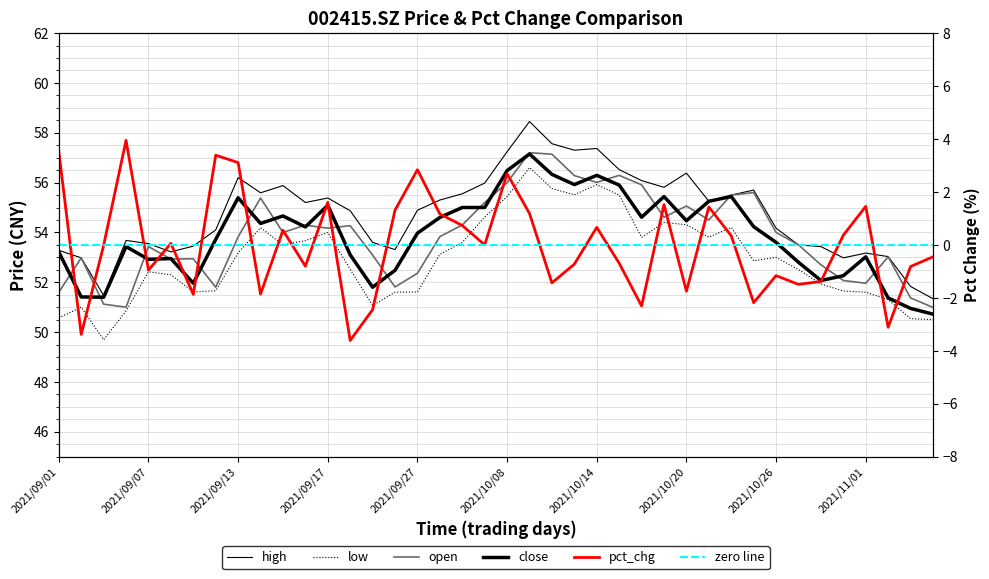

What is the value of the close point at the 25th from the left?

56.3